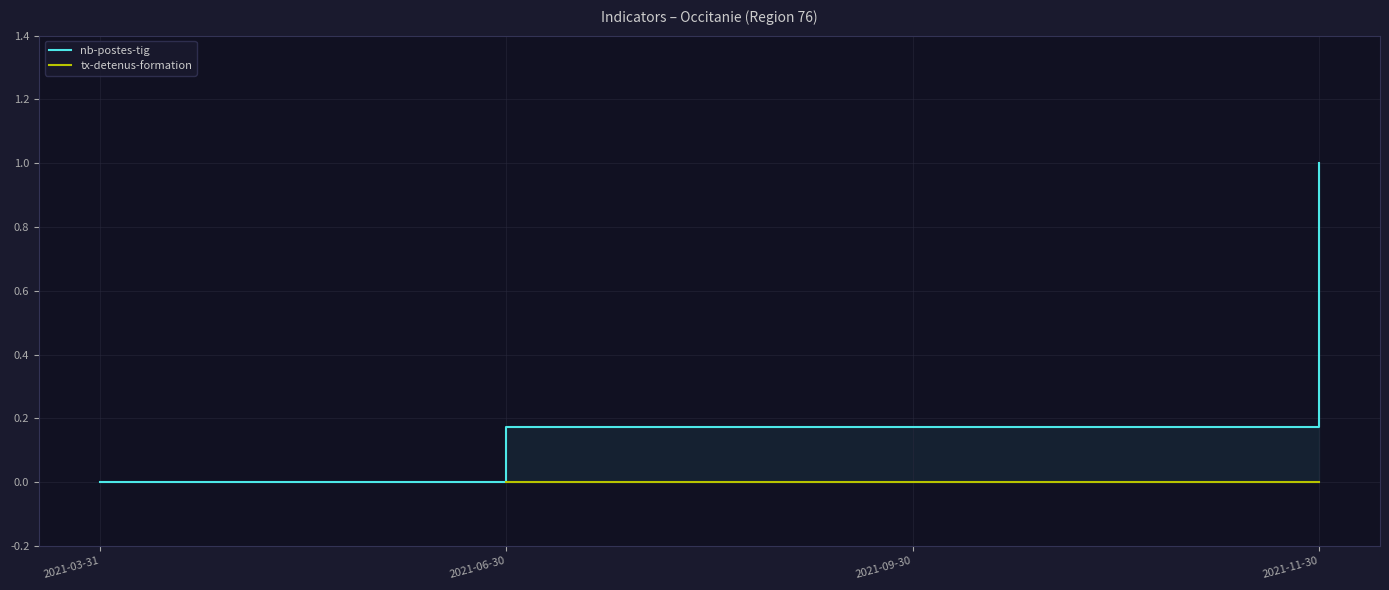

Between 2021-03-31 and 2021-06-30, which series saw the biggest shift?

nb-postes-tig